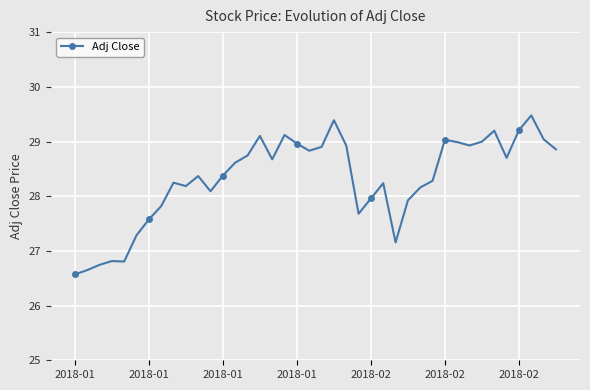

List the labels in order of value, largest first.

37, 21, 36, 34, 17, 15, 38, 30, 33, 31, 18, 22, 32, 20, 39, 19, 14, 35, 16, 13, 12, 10, 29, 8, 25, 9, 28, 11, 24, 27, 7, 23, 2018-02, 2018-02, 26, 2018-01, 2018-02, 2018-01, 2018-01, 2018-01